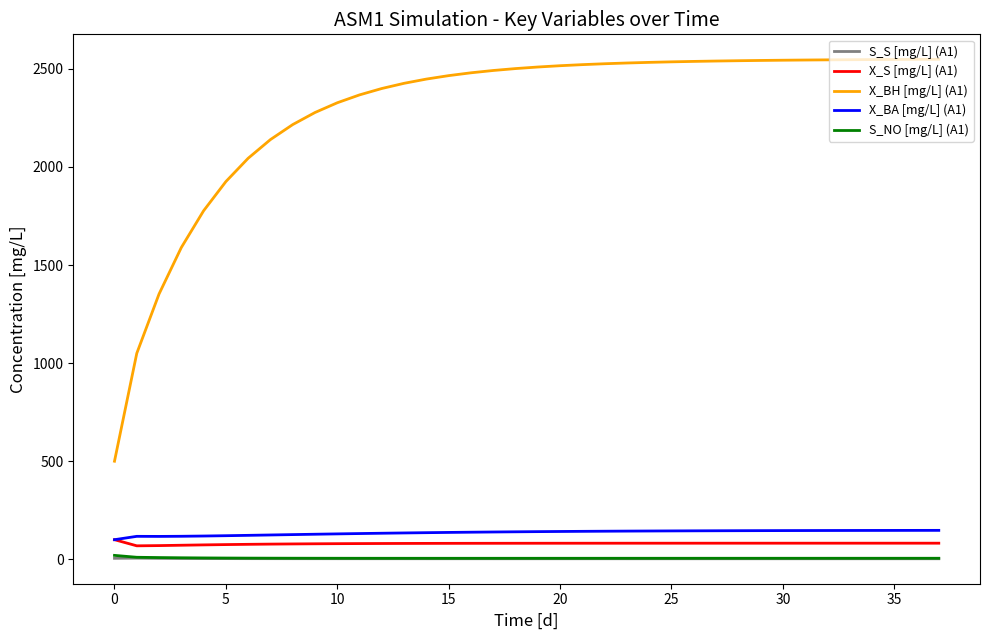

What is the greatest value displayed?

2548.8